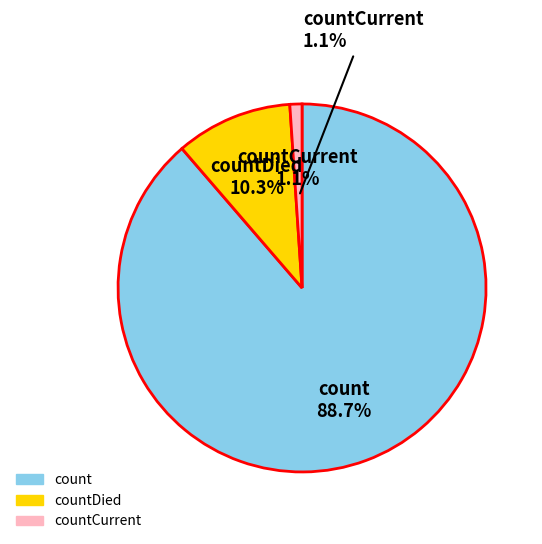

Count the number of slices in the pie.

3